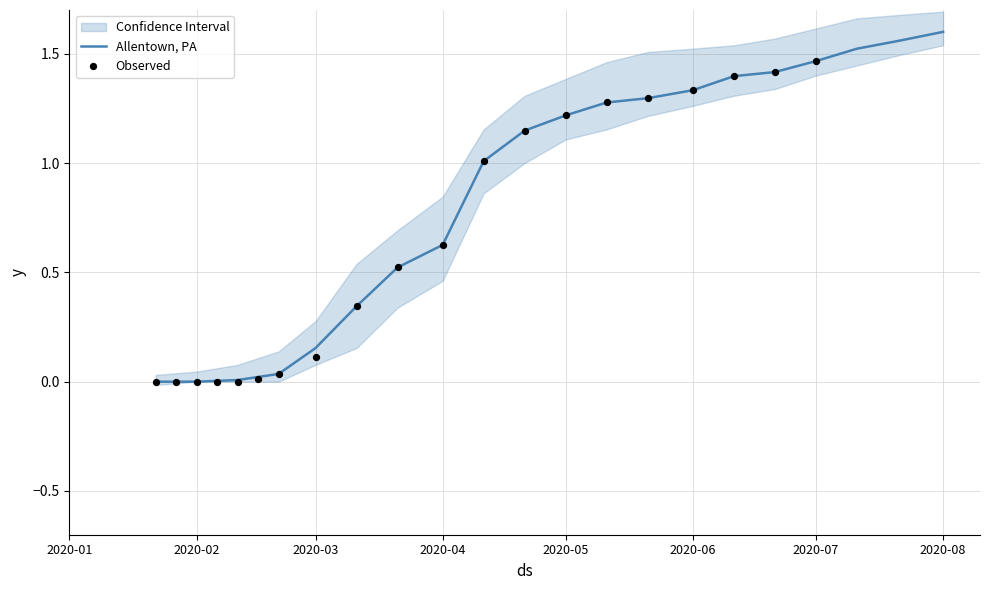

Which series has the largest Y range (max minus min)?

Allentown, PA